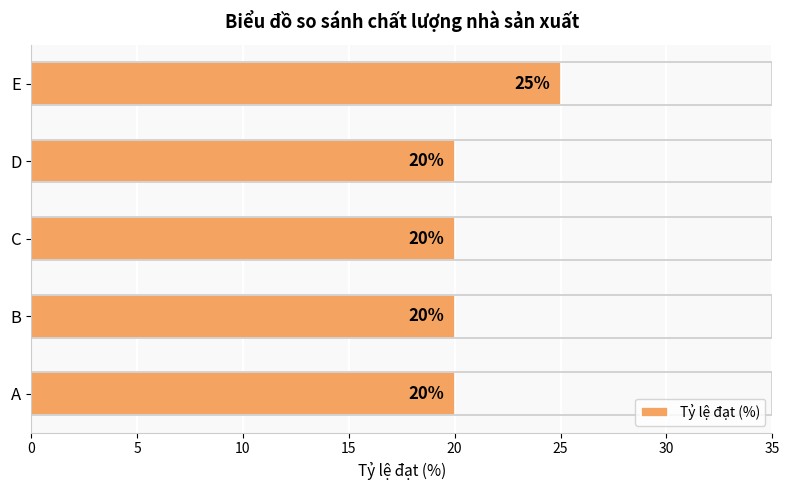

Reading top to bottom, extract all data points from this chart.

25	20	20	20	20